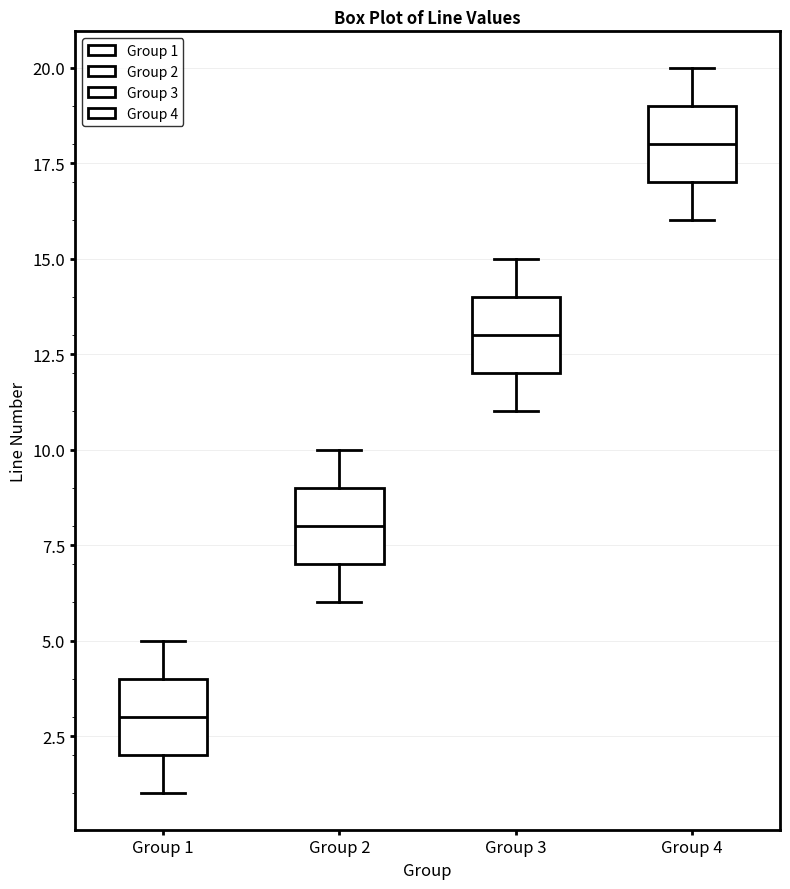

Which box has the lowest median line?

Group 1